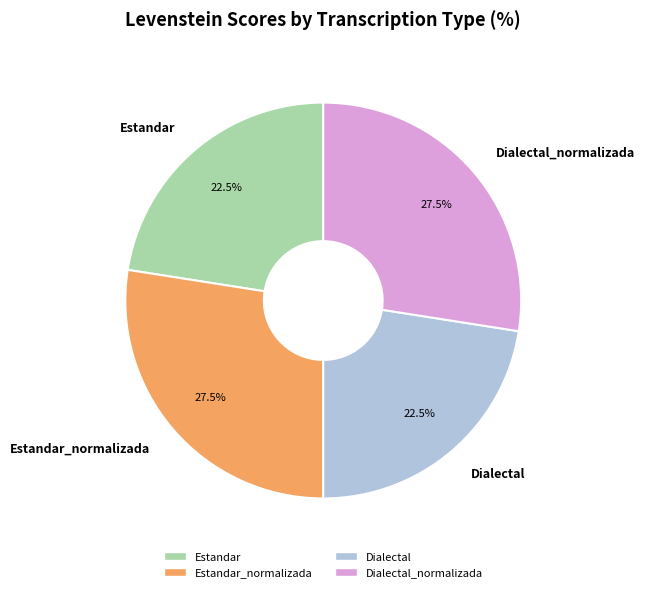

True or false: Dialectal accounts for 10% of the total.

False